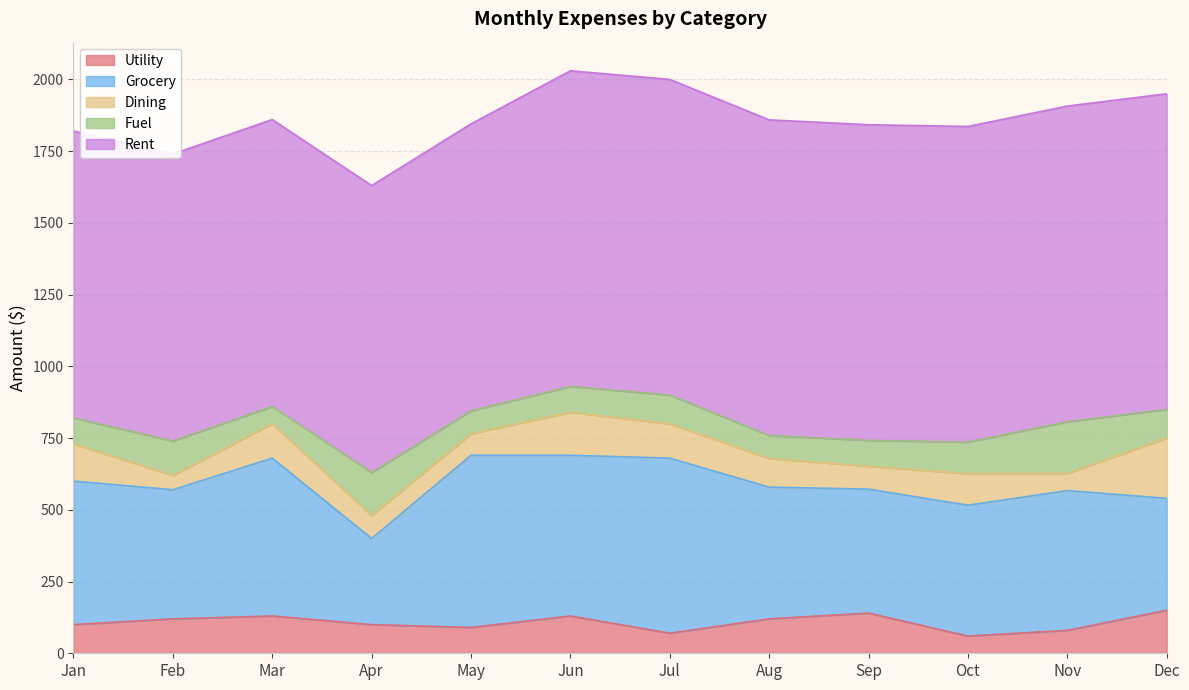

How many interior local valleys does the Utility series have?

3